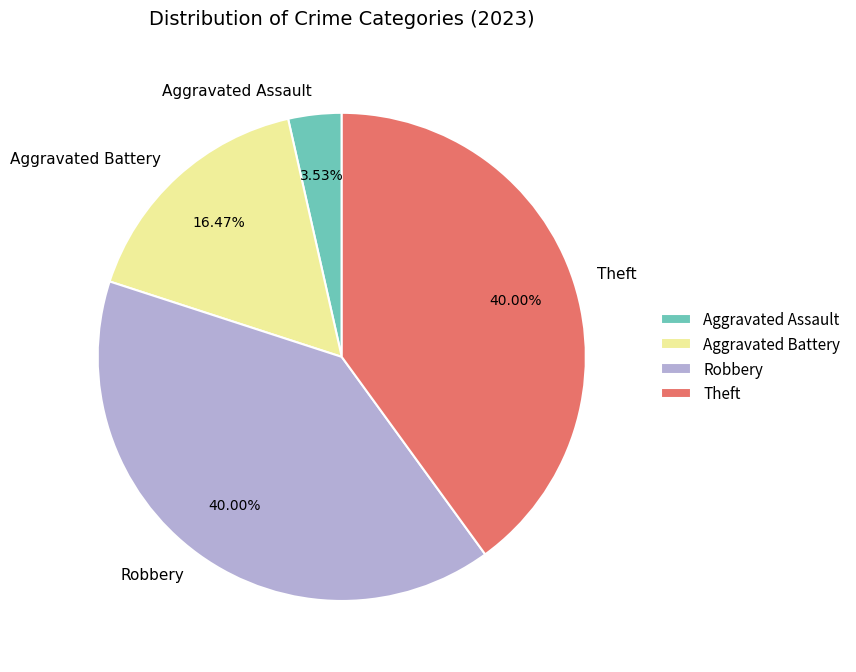

Which slice is the smallest?

Aggravated Assault